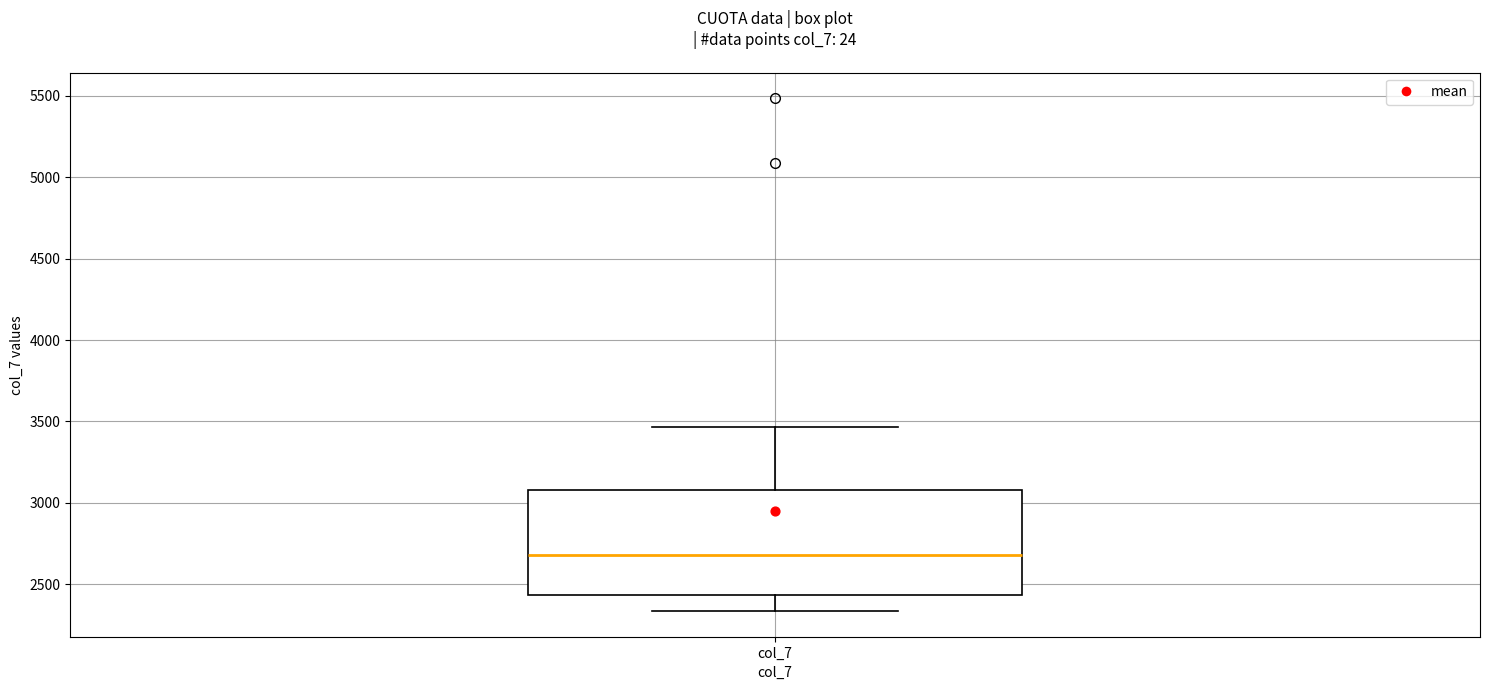

Transcribe this box plot: give where the median line is, the range the box spans, and where the two whiskers end, as read against the y-axis. The values are not printed on the chart, so give them approximately, as read against the axis.

median 2700, box 2450 to 3100, whiskers 2350 to 3450